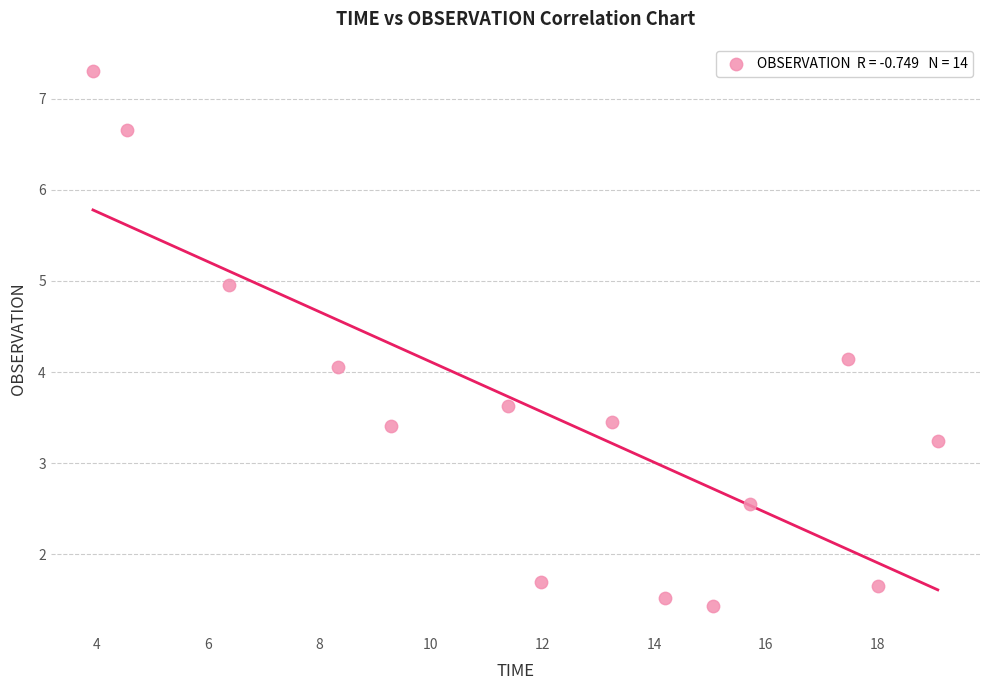

What is the range of X values (max minus min)?

15.1